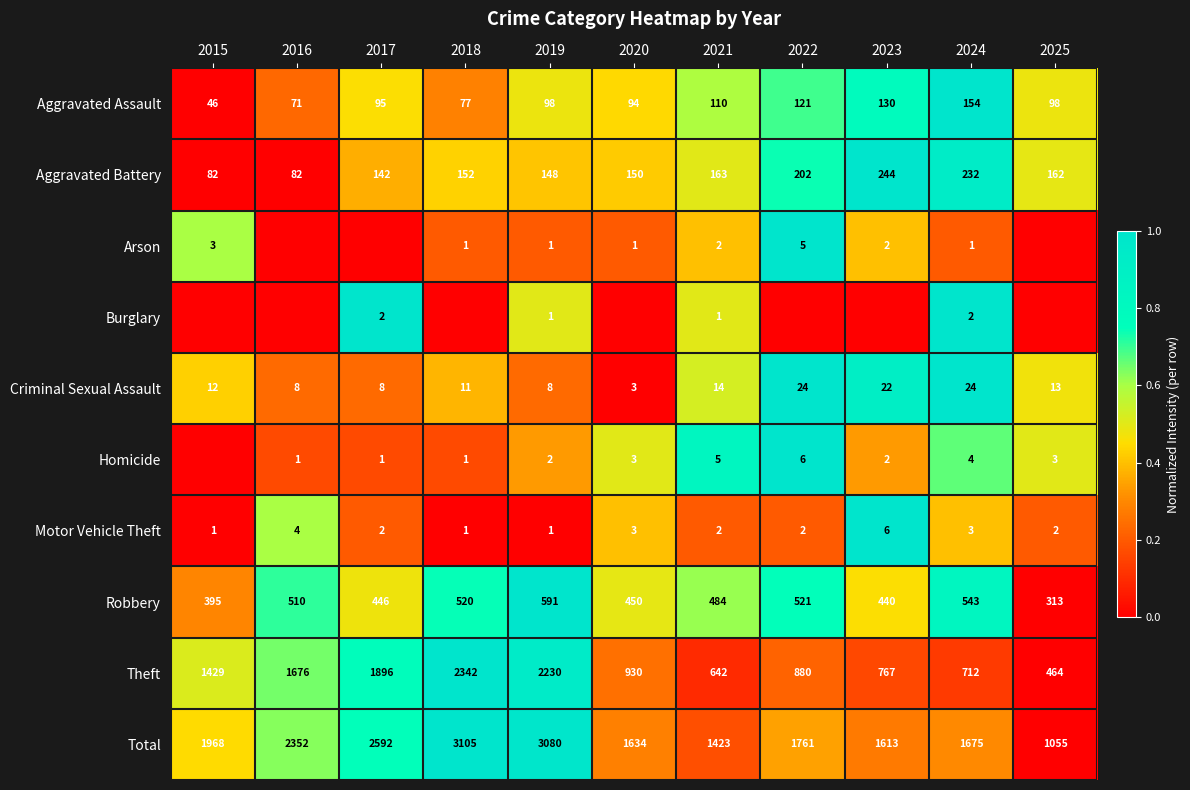

Is the value of Total at 2018 greater than the value of Aggravated Assault at 2021?

Yes